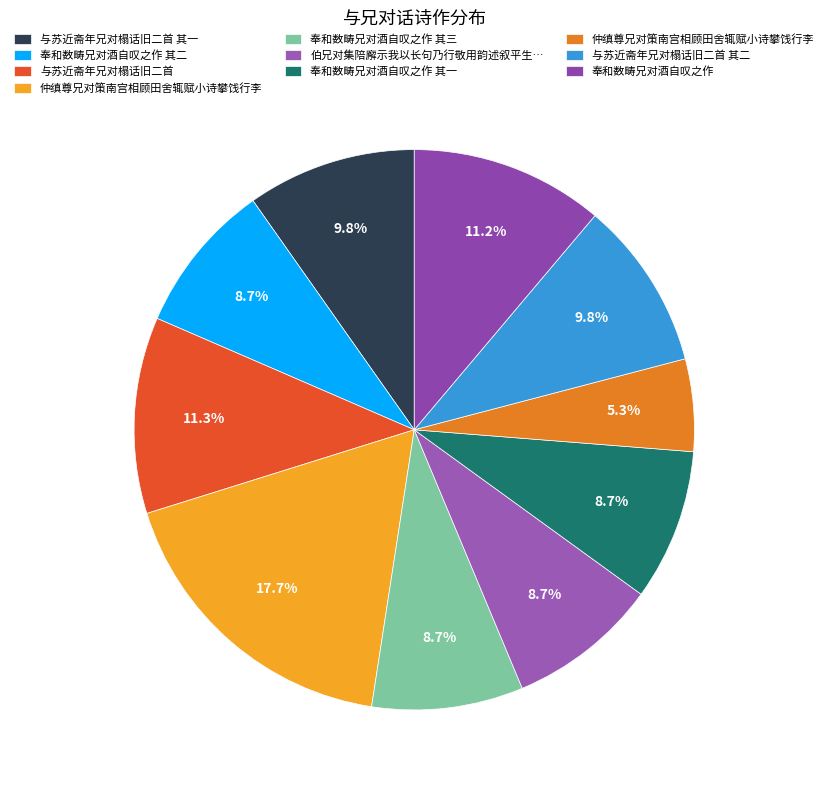

How many slices are in this pie chart?

10